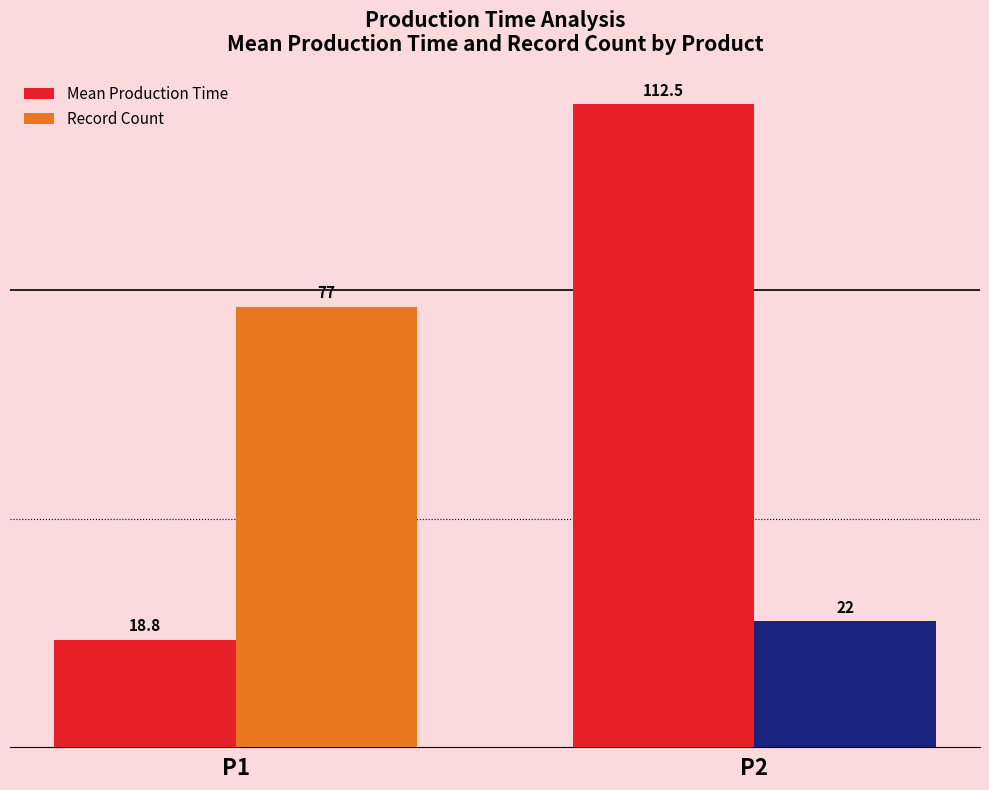

What is the sum of the Mean Production Time values at P2 and P1?

131.3